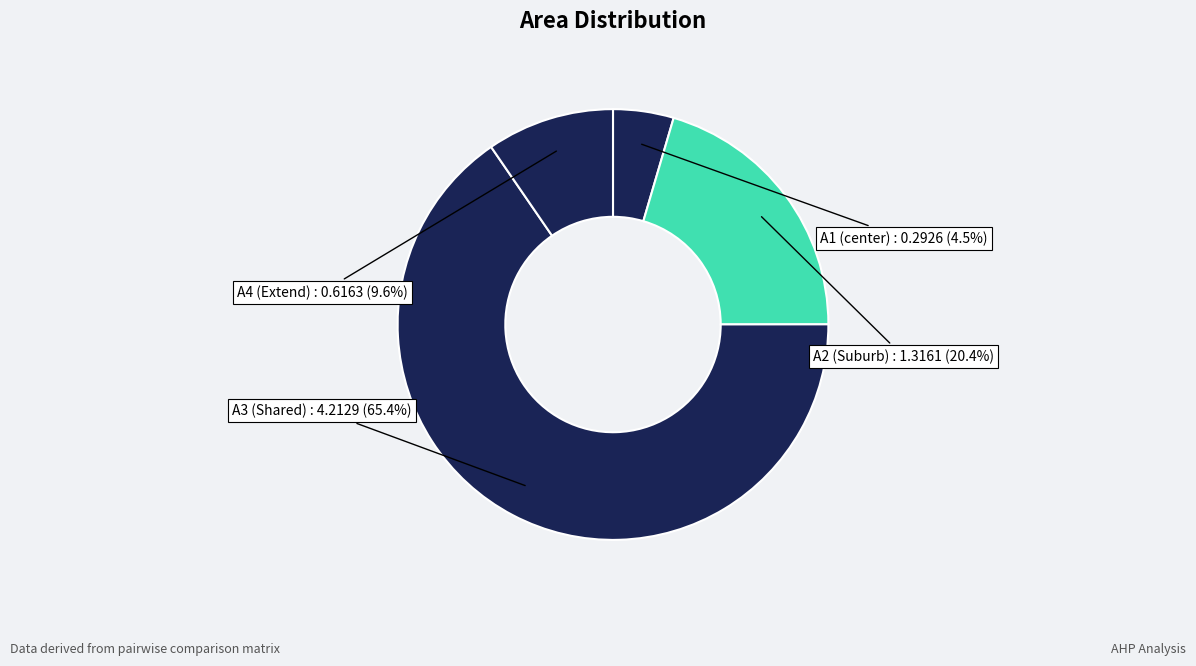

Does any single category account for the majority?

Yes